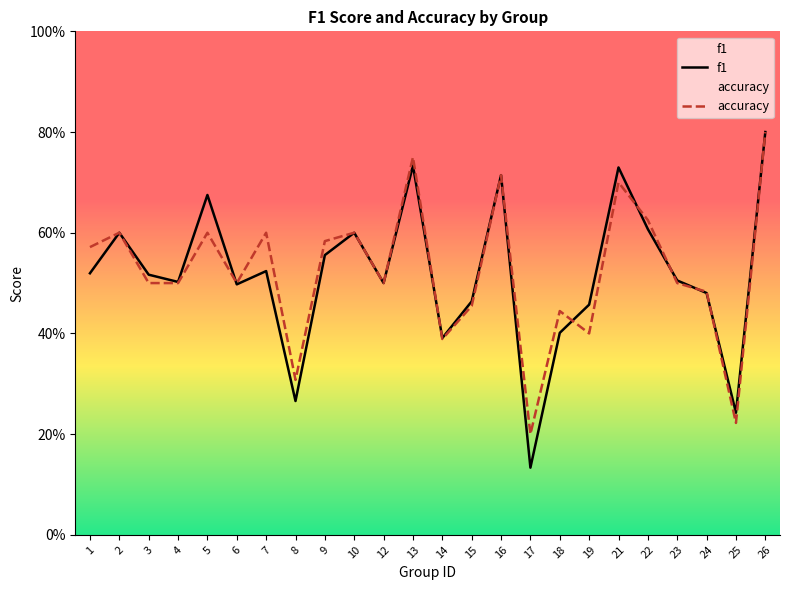

How many categories are shown in the chart?

24